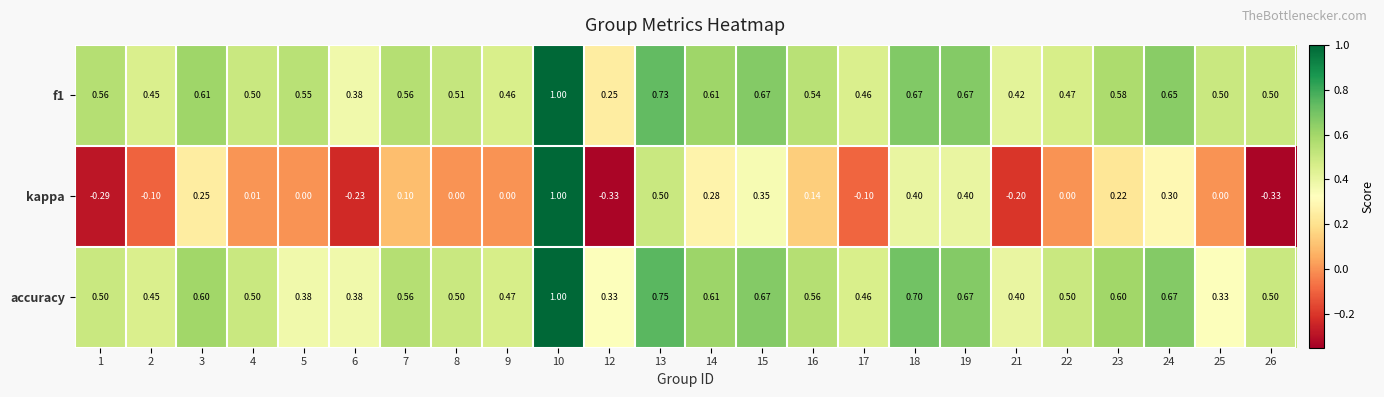

Which series has the widest spread of values?

kappa